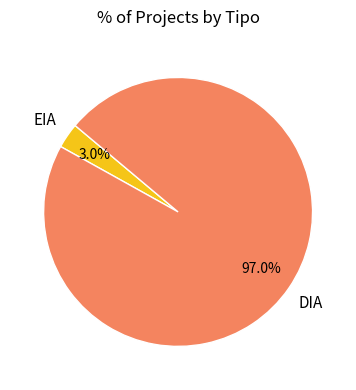

How many segments does this pie chart have?

2